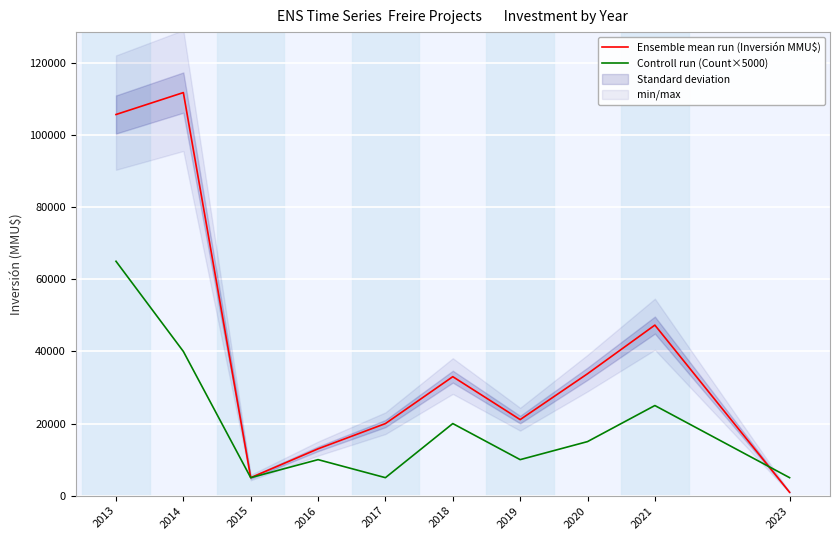

How many values in the Controll run (Count×5000) series are below 15000?

5